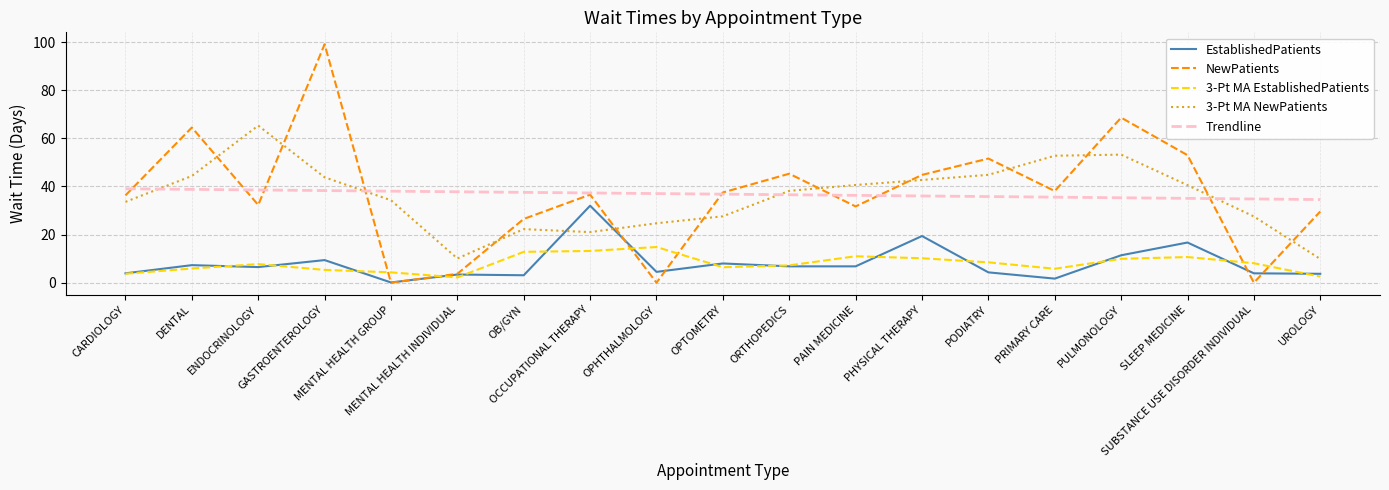

At which label does EstablishedPatients reach its minimum?

MENTAL HEALTH GROUP